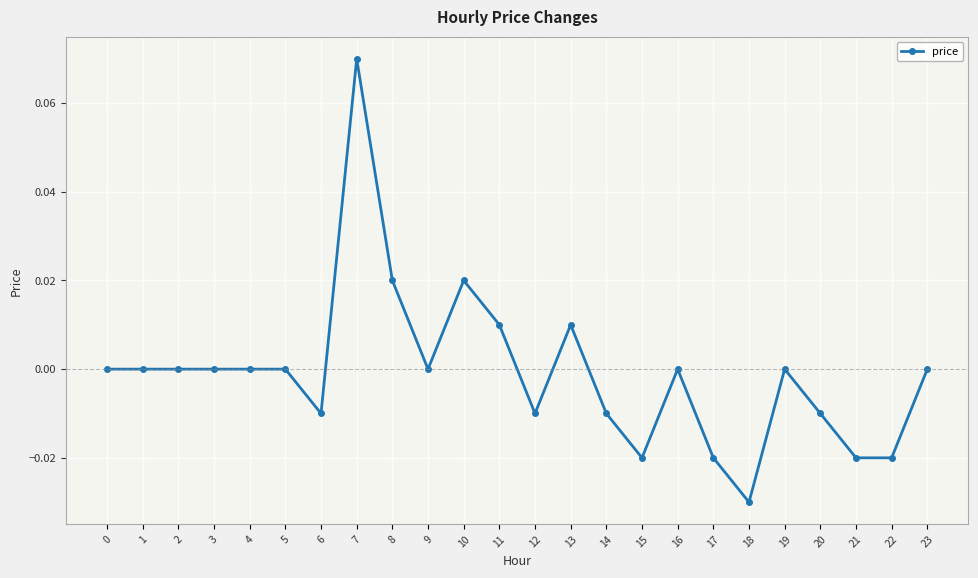

How many distinct data groups are displayed?

1